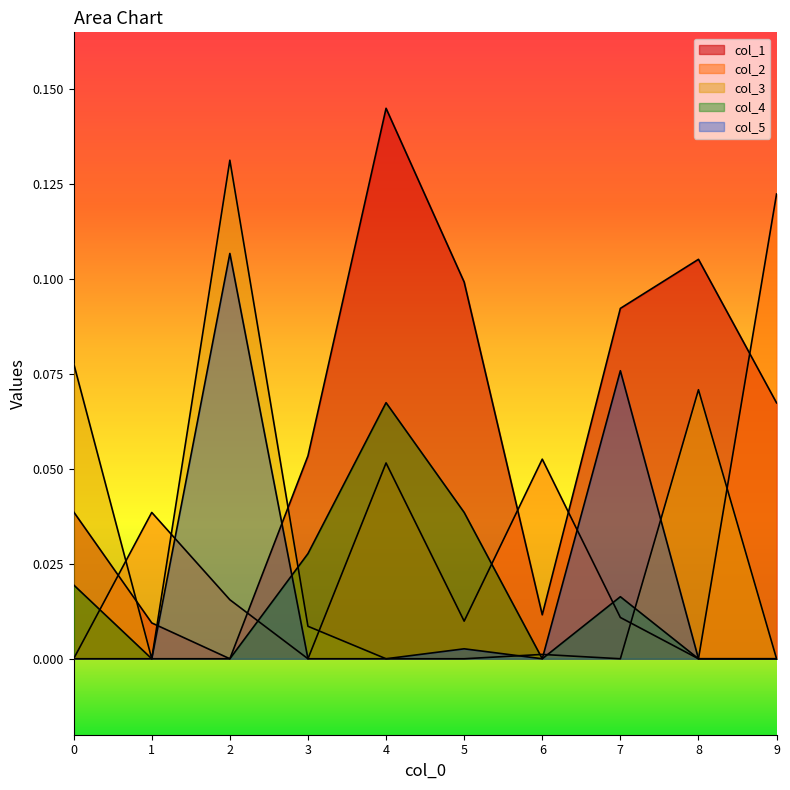

Count the number of data series in this chart.

5